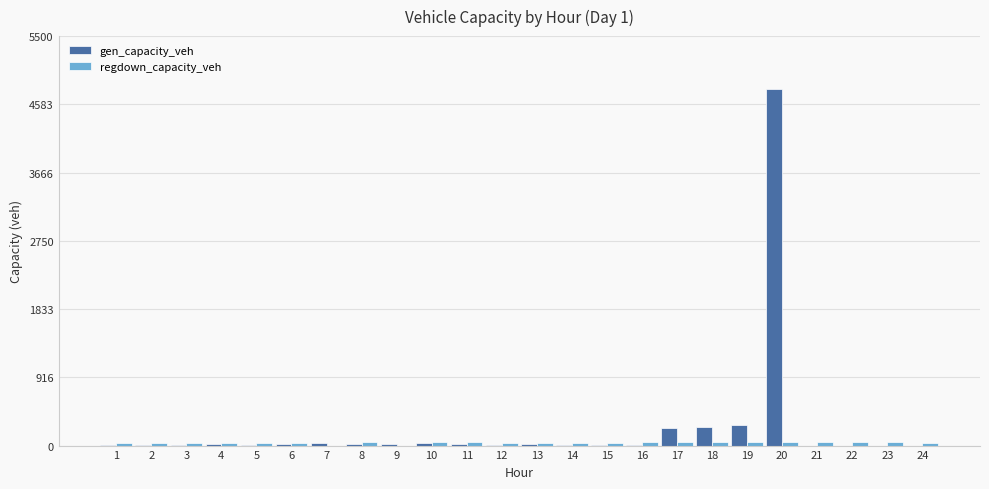

What is the highest value of the gen_capacity_veh series?

4790.2